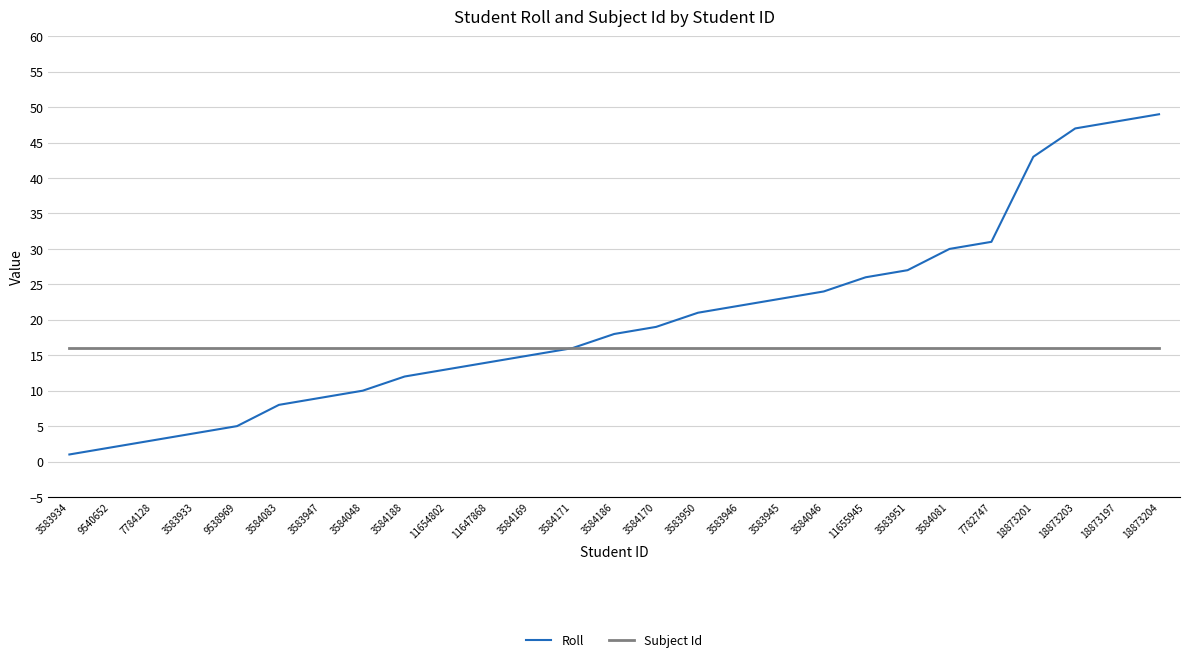

What is the difference between the second highest and second lowest values in the Roll series?

46